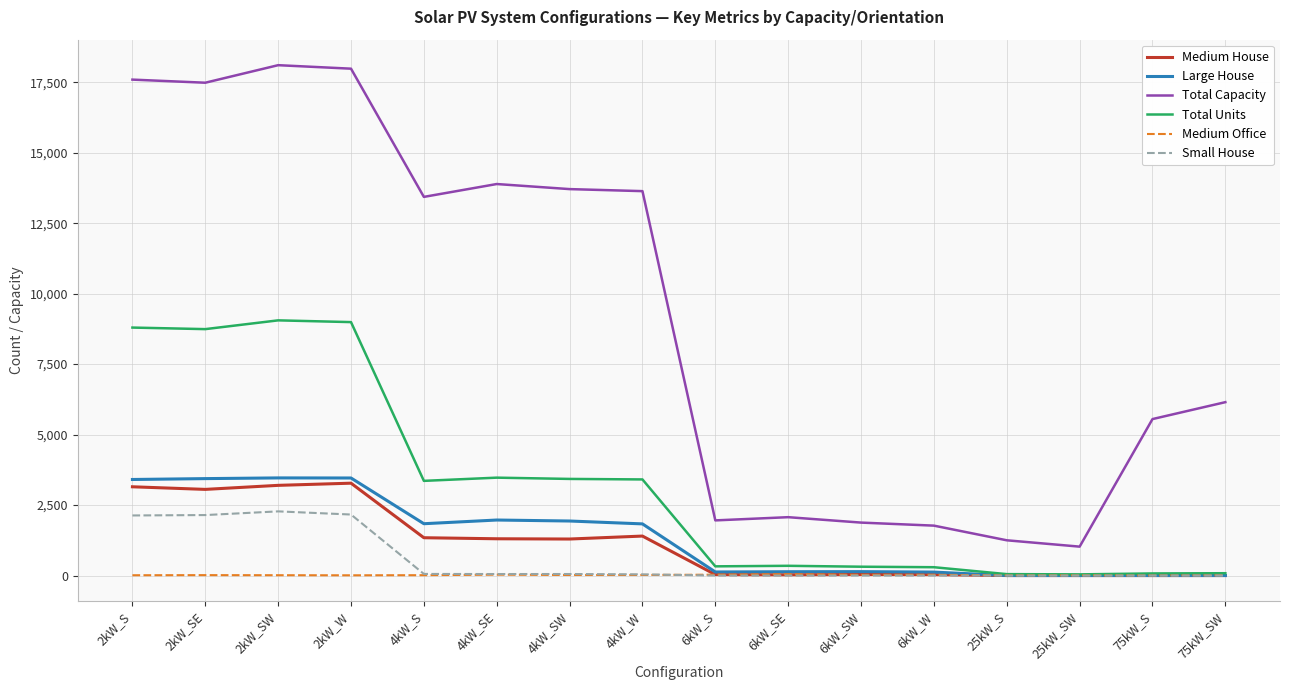

The Total Units series shows 41 at 25kW_SW. True or false?

True